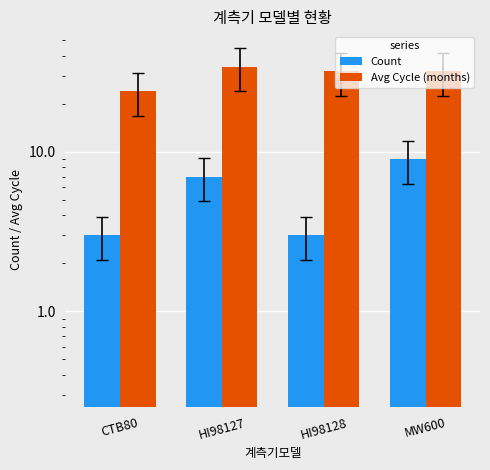

Which series has the largest range (max minus min)?

Avg Cycle (months)